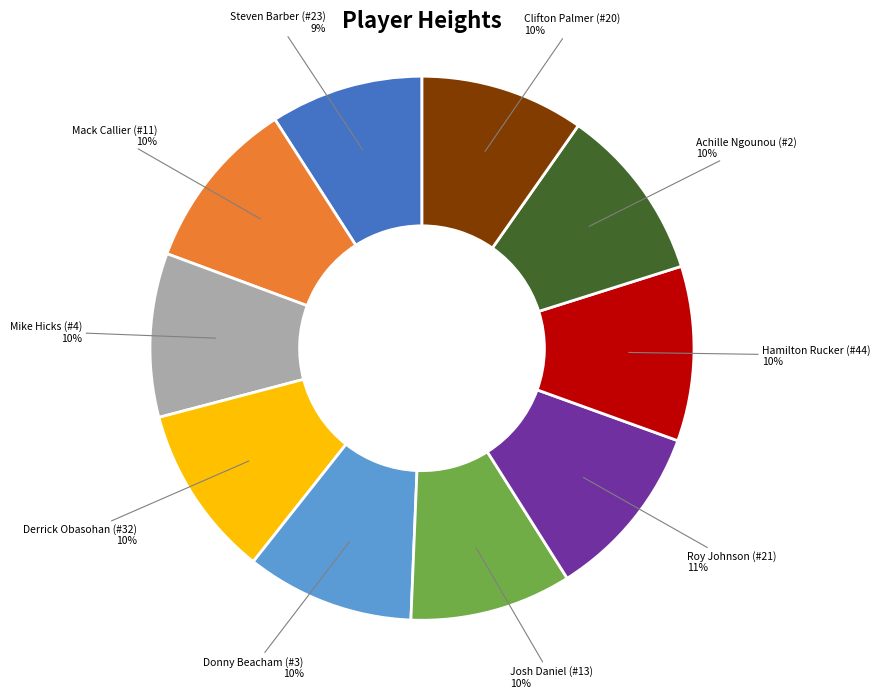

Is Donny Beacham the majority of the pie?

No